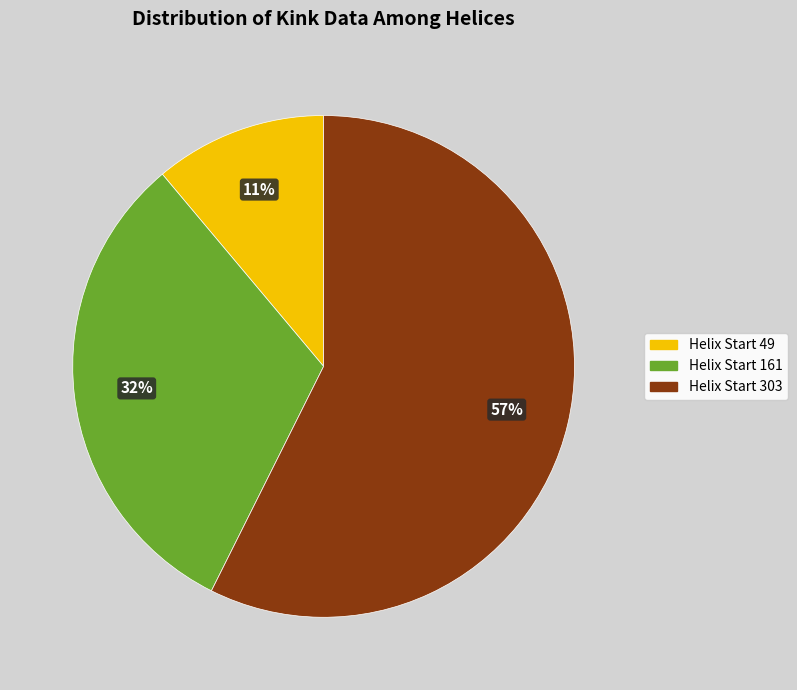

Count the number of slices in the pie.

3